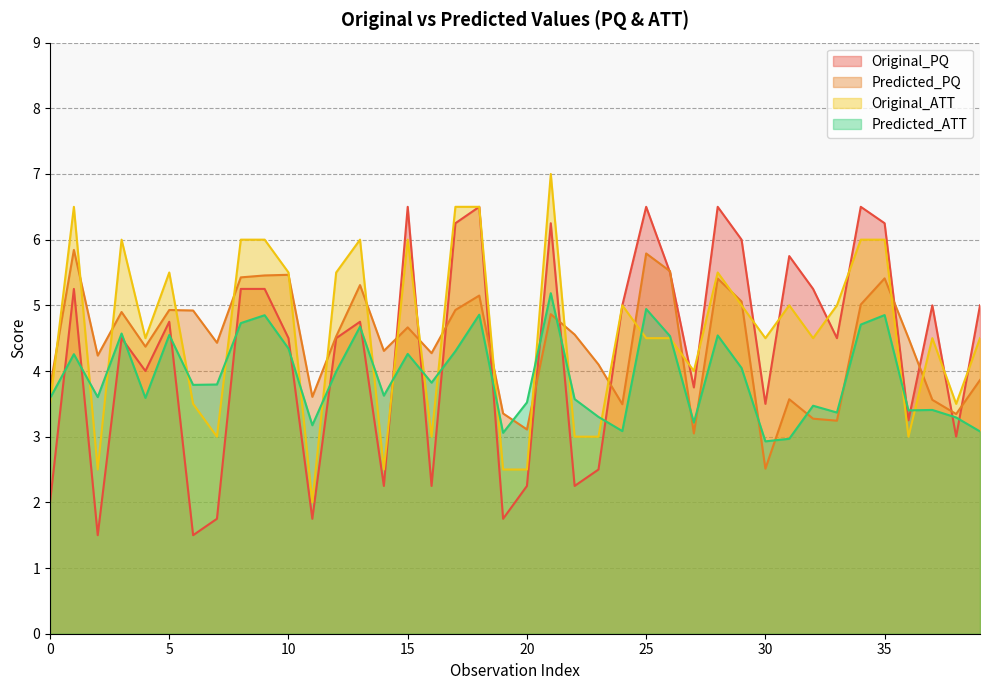

How many values in the Original_PQ series are below 4?

15